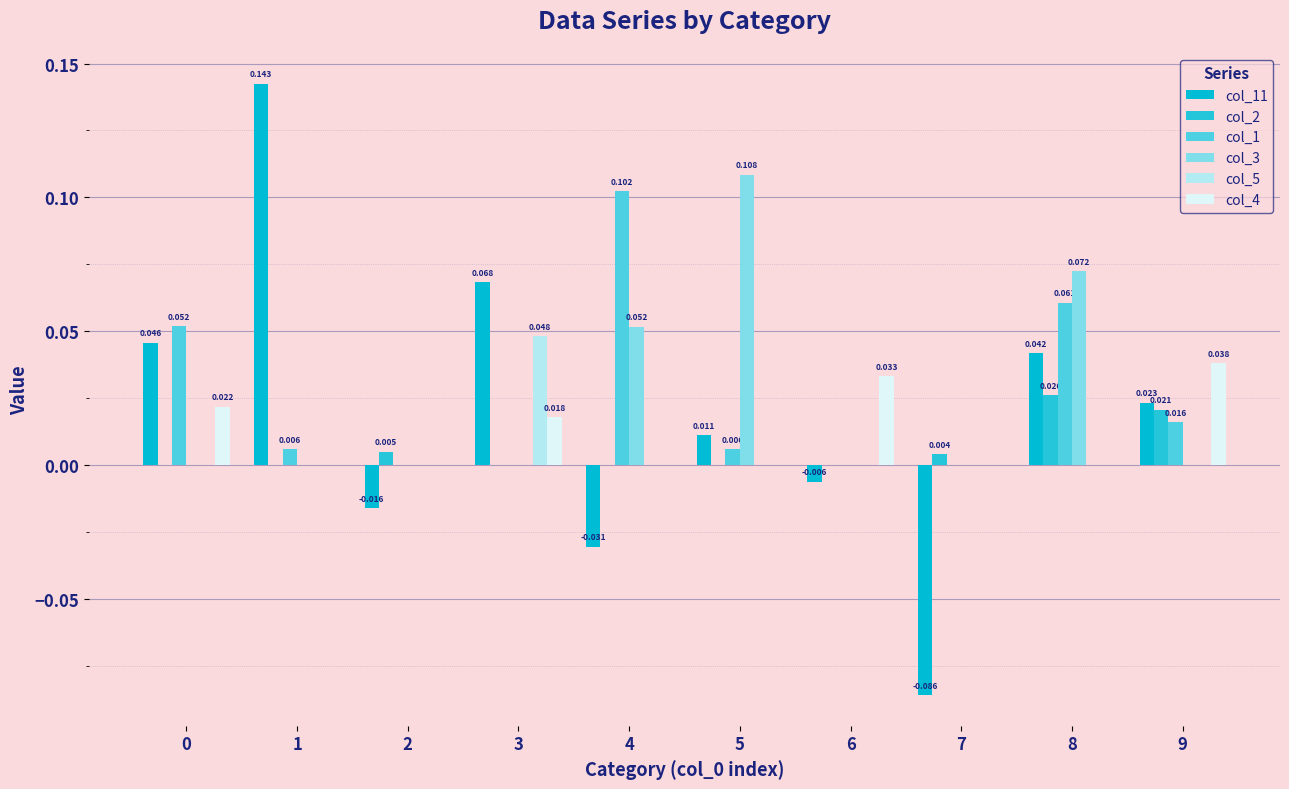

How many groups of bars are there?

10